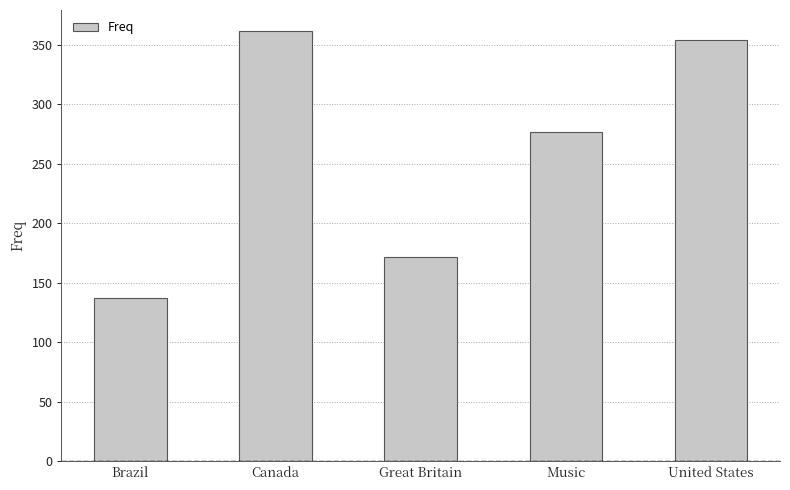

Read the value at United States.

354